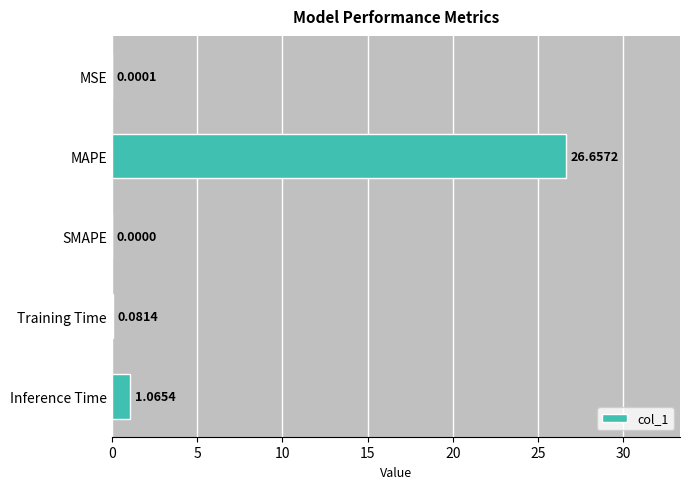

What is the average value?

5.6